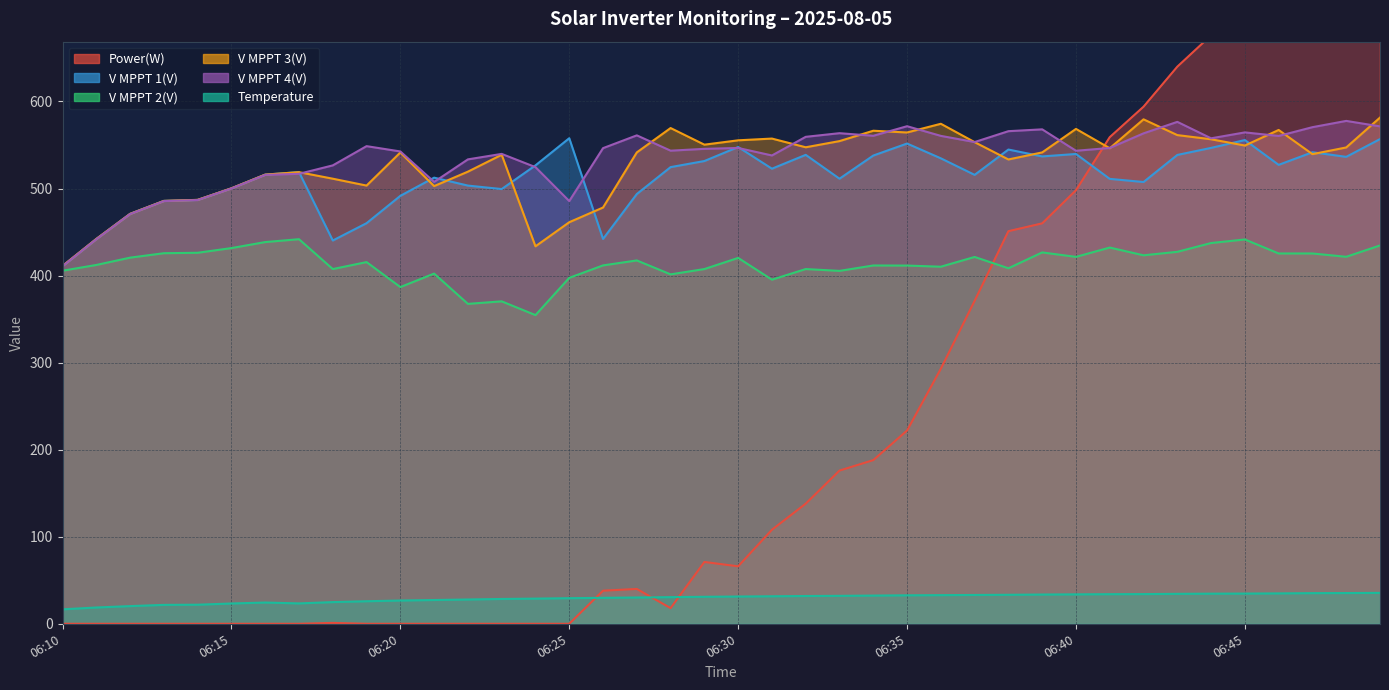

The value of Power(W) at 06:26 is 38.0. True or false?

True